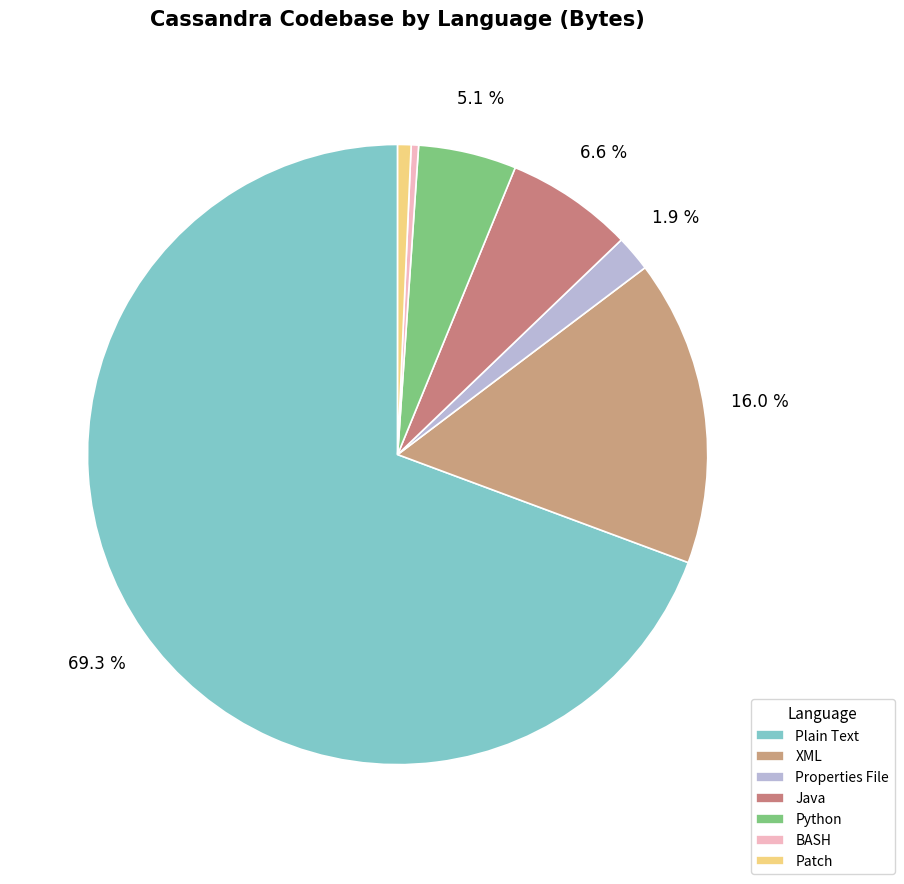

How many slices are in this pie chart?

7